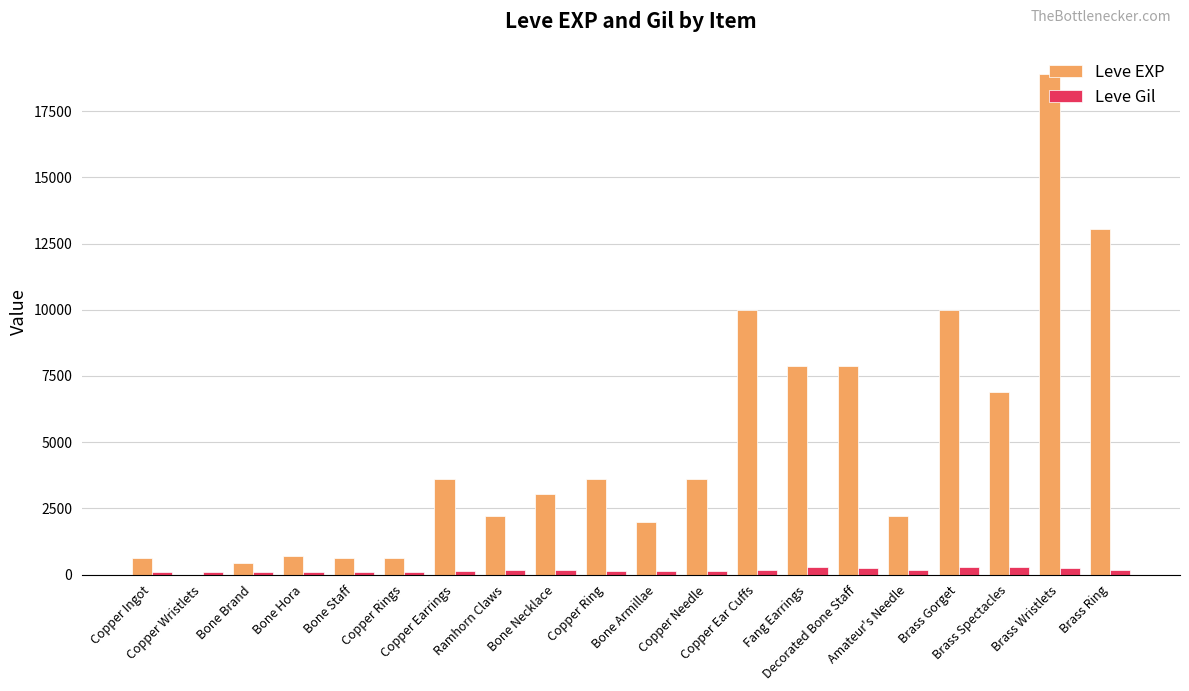

Which series has the widest spread of values?

Leve EXP